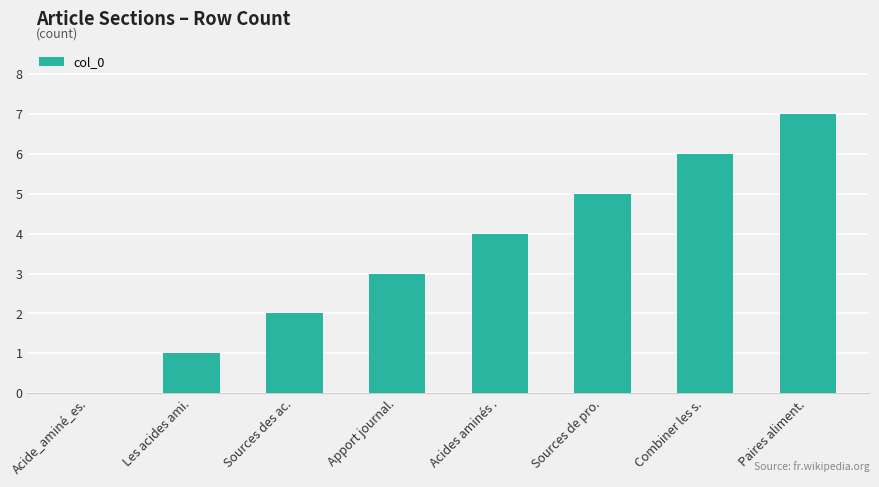

True or false: the data shows 2 at Combiner les s..

False